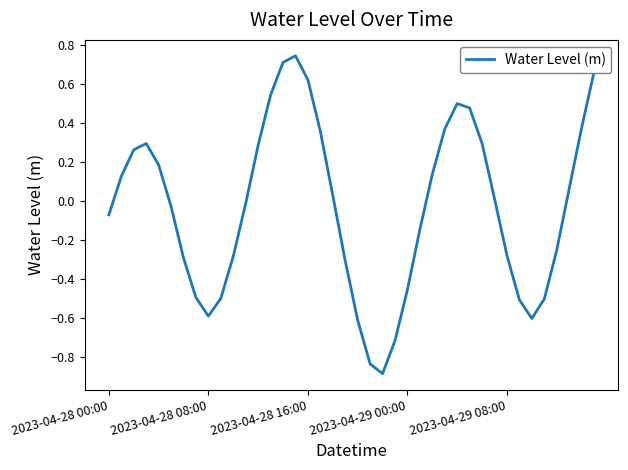

What is the smallest value displayed?

-0.9